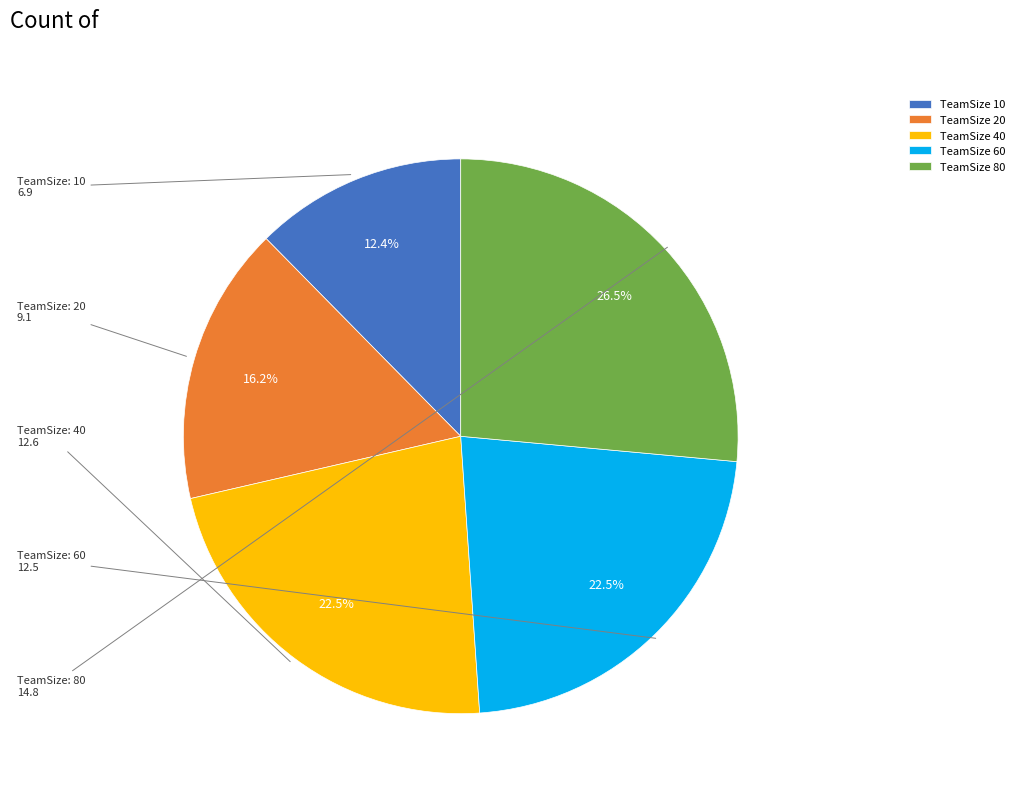

What percentage is NOT represented by TeamSize 80?

73.5%